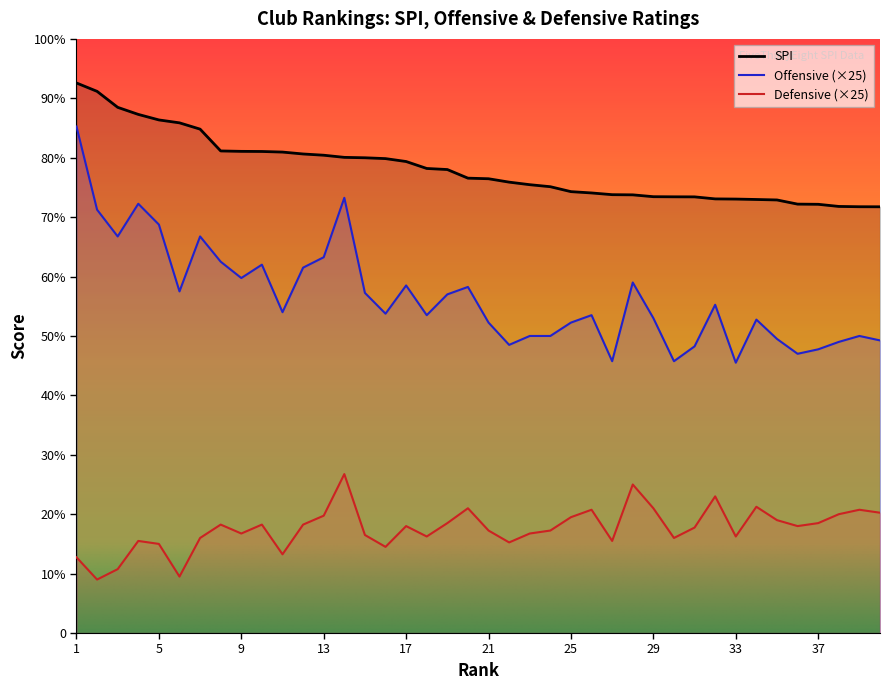

Where does the spi series first go above 76?

1